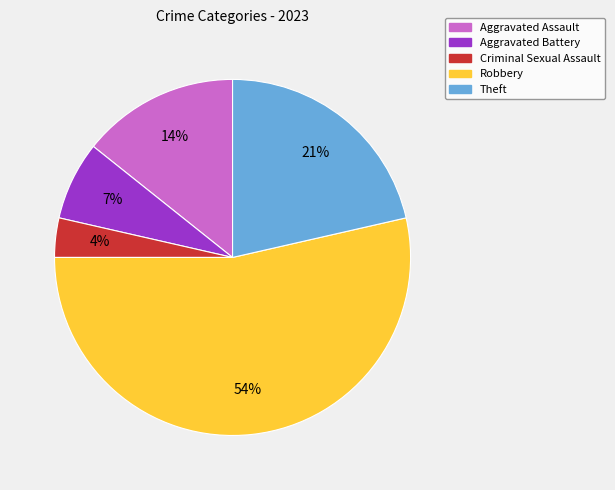

To the nearest percent, what is the average slice percentage?

20%